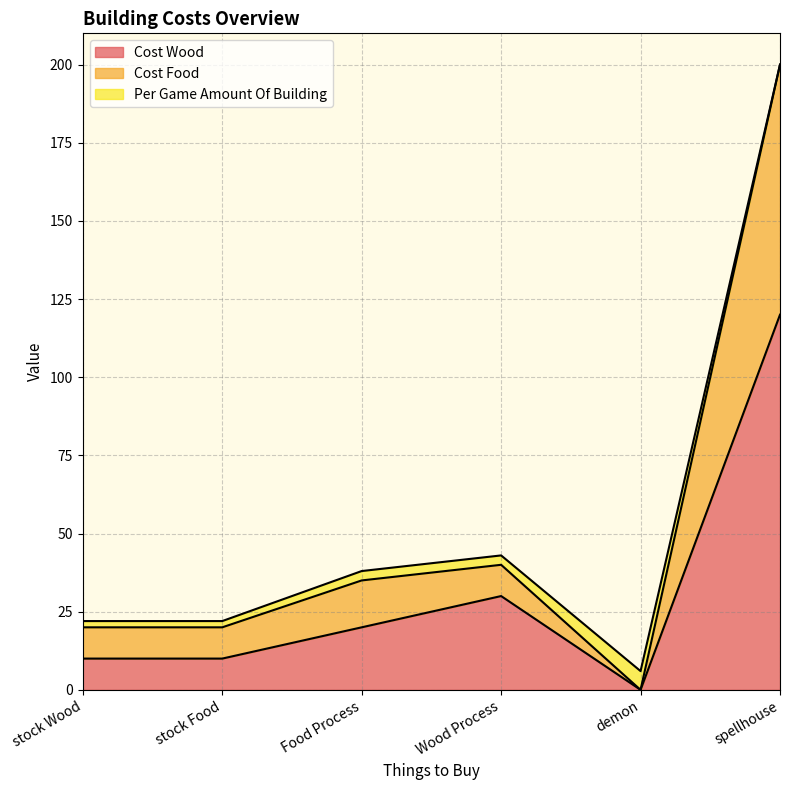

Rank the categories by Cost Wood value from highest to lowest.

spellhouse, Wood Process, Food Process, stock Wood, stock Food, demon